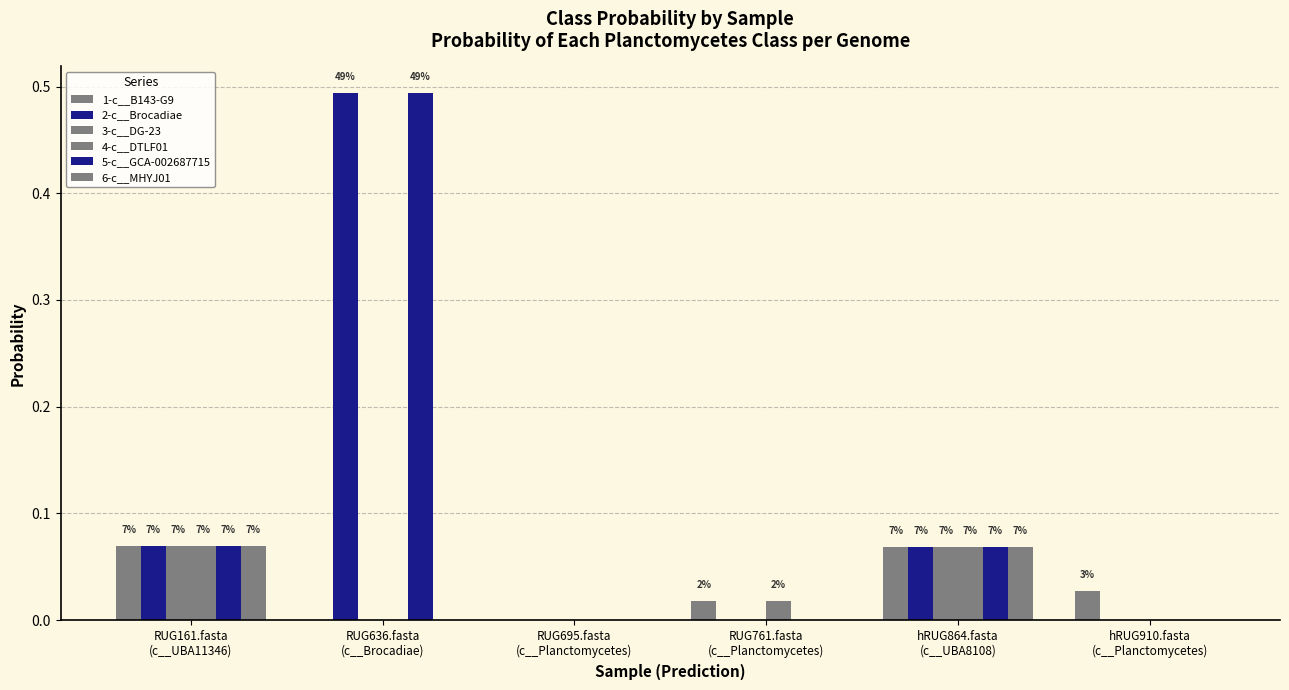

Rank the series at hRUG864.fasta
(c__UBA8108) from highest to lowest value.

5-c__GCA-002687715, 1-c__B143-G9, 2-c__Brocadiae, 3-c__DG-23, 4-c__DTLF01, 6-c__MHYJ01